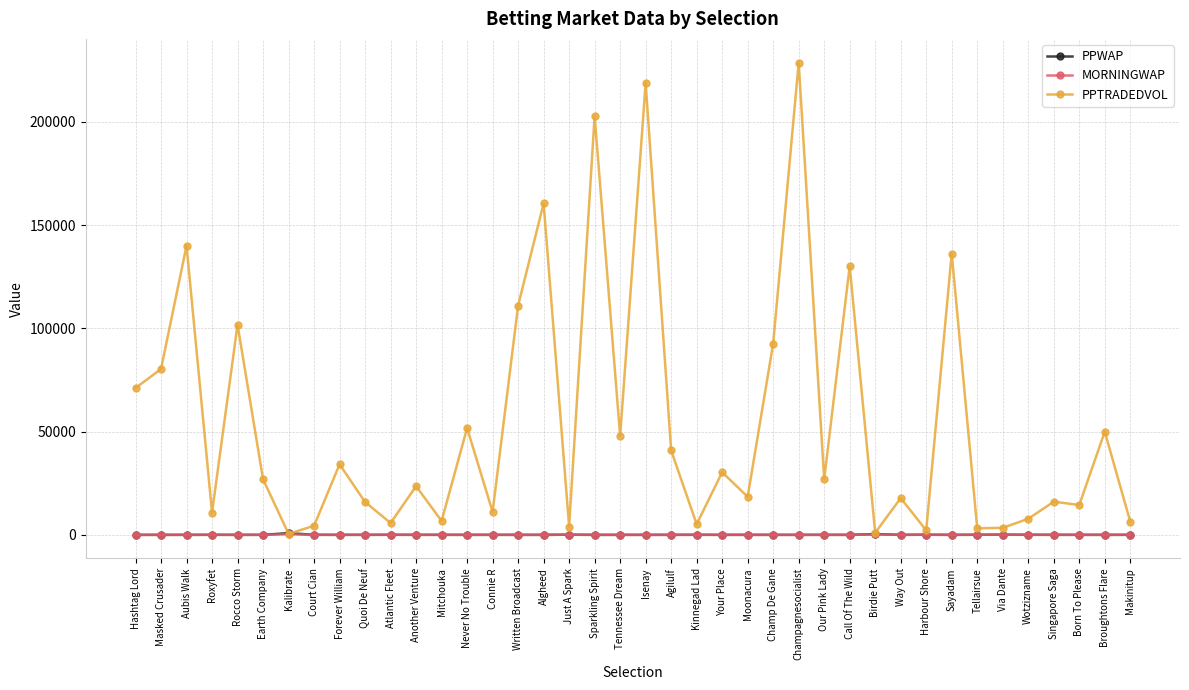

True or false: PPTRADEDVOL has a value of 37817.9 at Our Pink Lady.

False